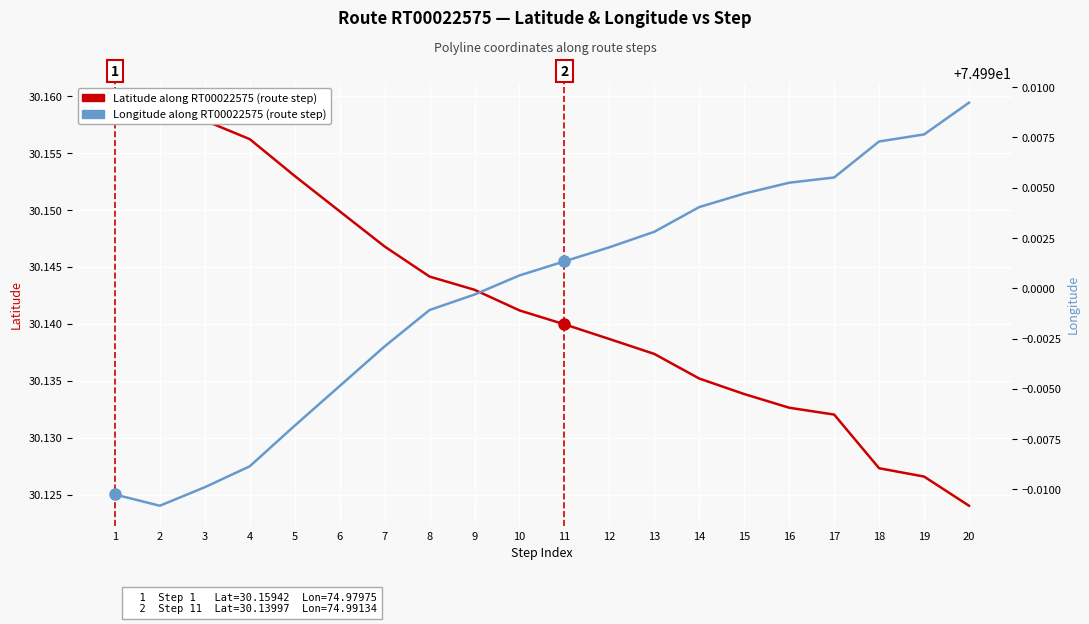

The Longitude along RT00022575 (route step) series shows 75.0 at 12. True or false?

True